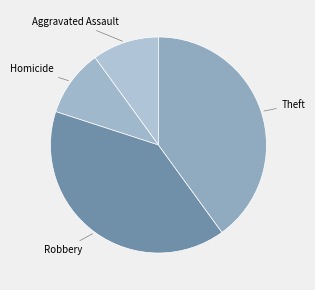

Count the number of slices in the pie.

4